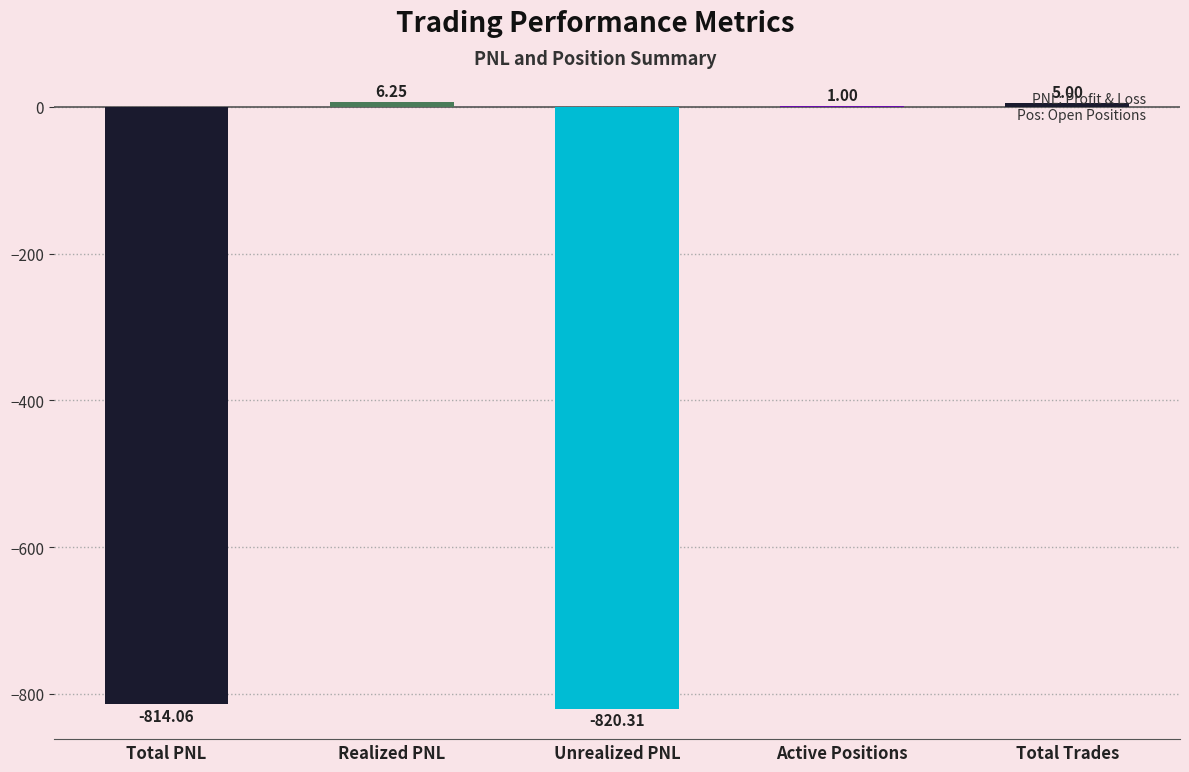

What is the sum of the values at Unrealized PNL and Total PNL?

-1634.4